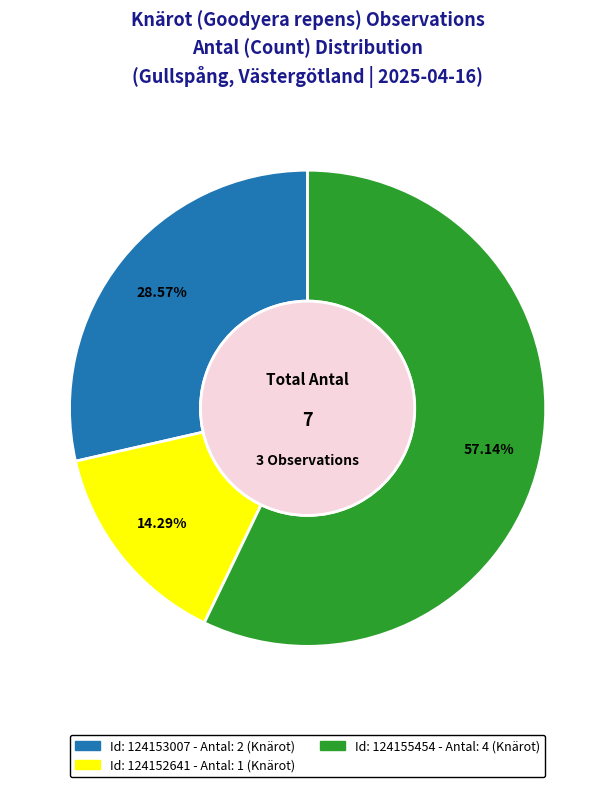

Is there a majority slice in this chart?

Yes